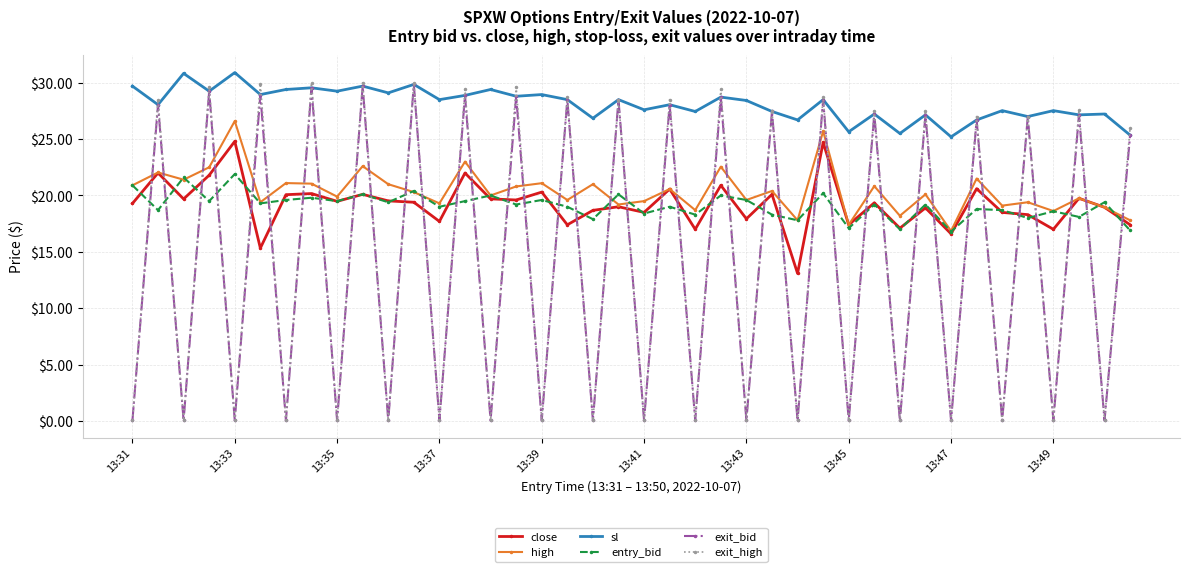

At how many categories does at least one series exceed 11?

40